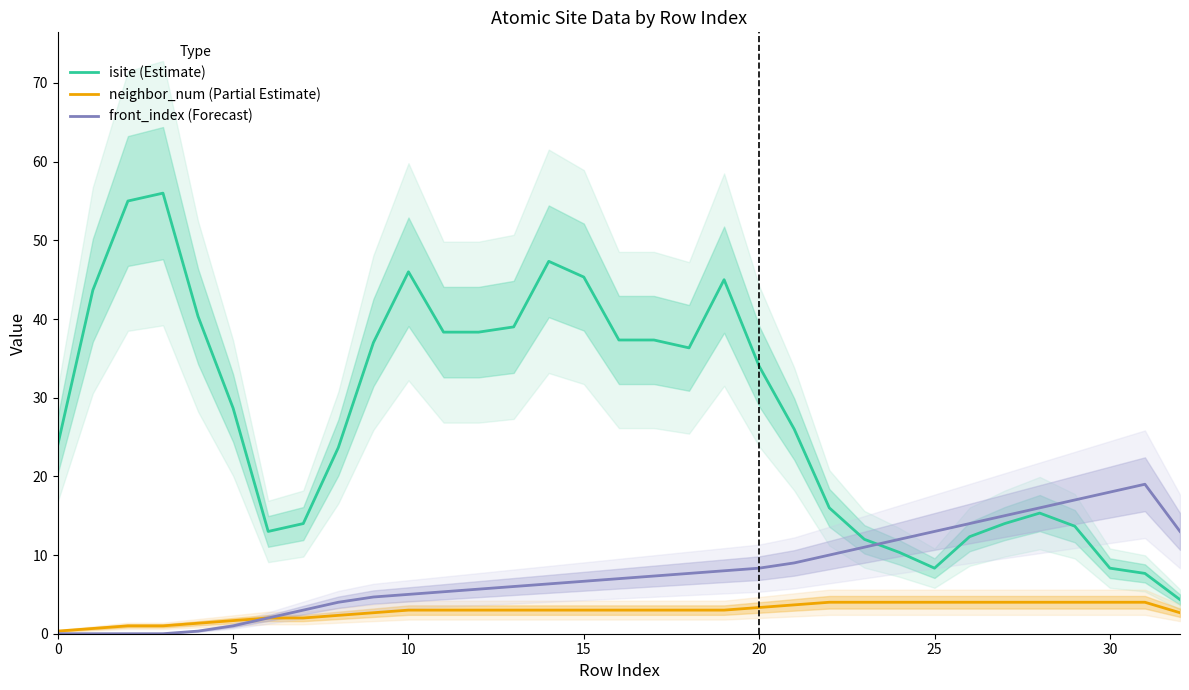

Which has a higher value, 8 or 16?

16